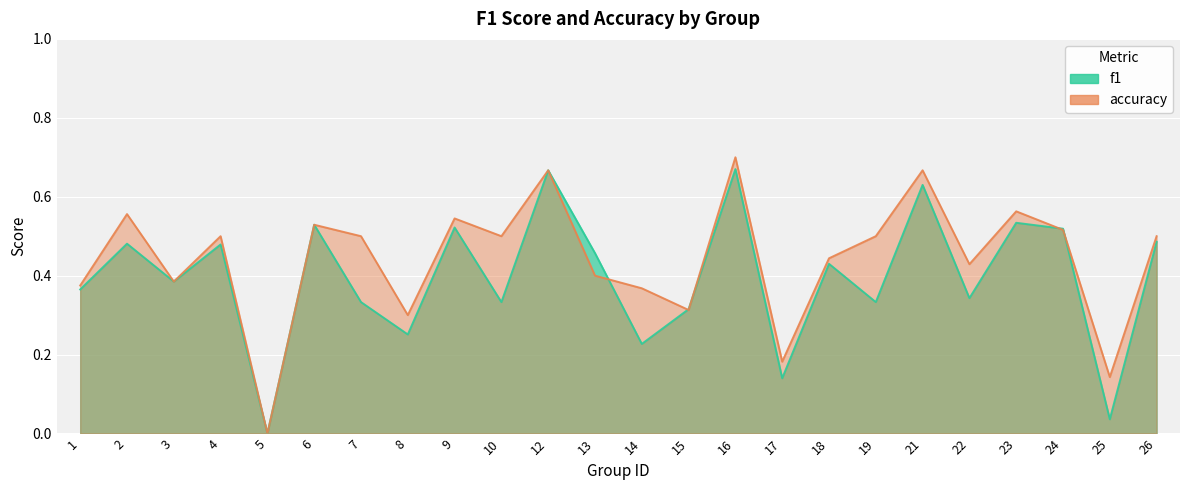

List the labels in order of f1 value, largest first.

16, 12, 21, 23, 6, 9, 24, 26, 2, 4, 13, 18, 3, 1, 22, 7, 10, 19, 15, 8, 14, 17, 25, 5